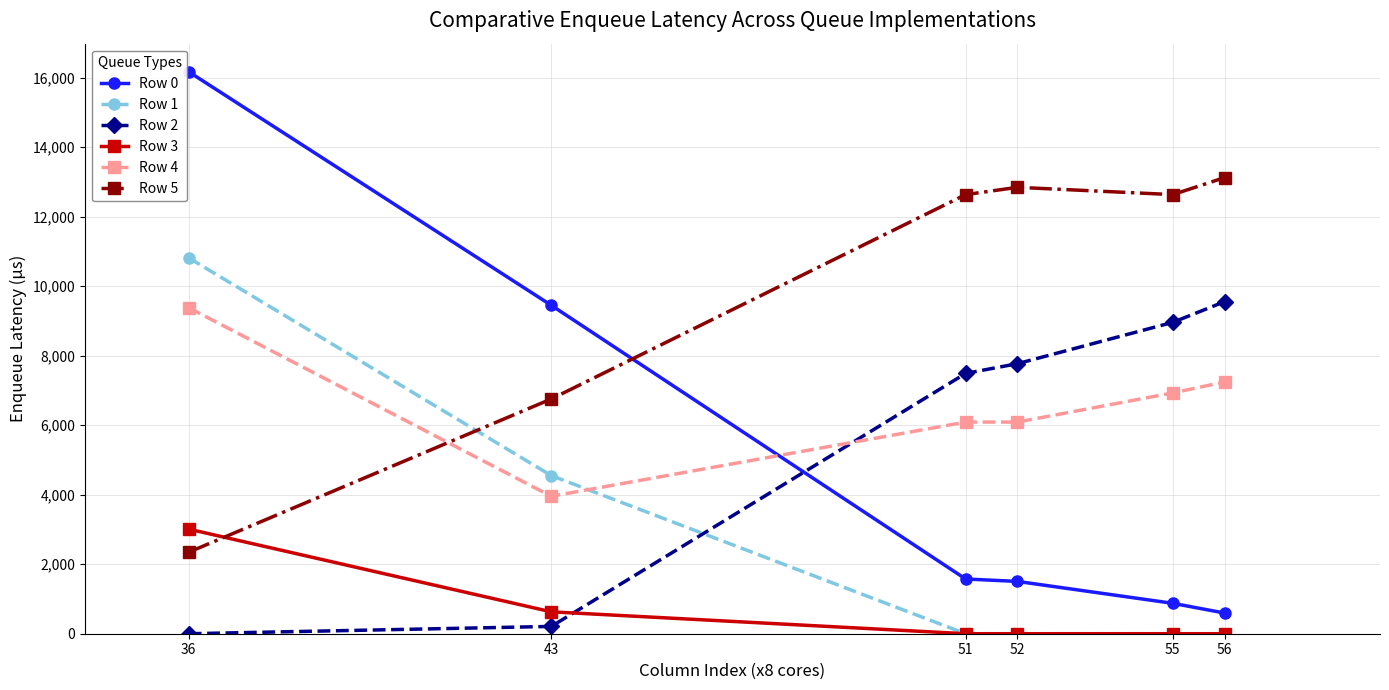

What is the approximate value of Row 2 at 55?

8960.0